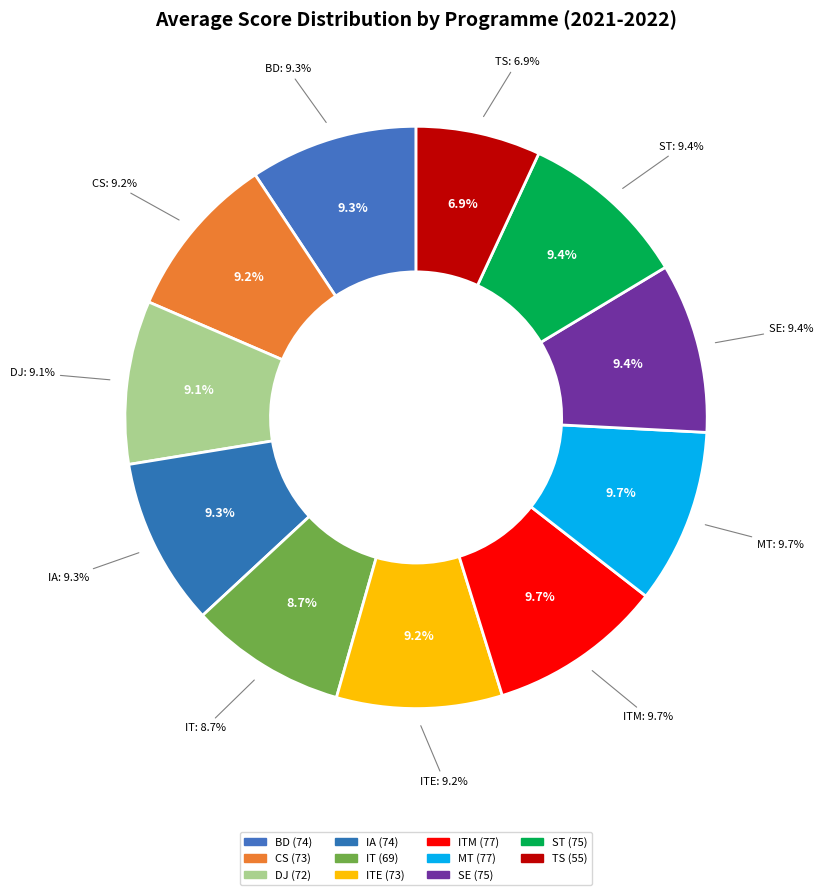

What is the largest slice in the pie chart?

ITM